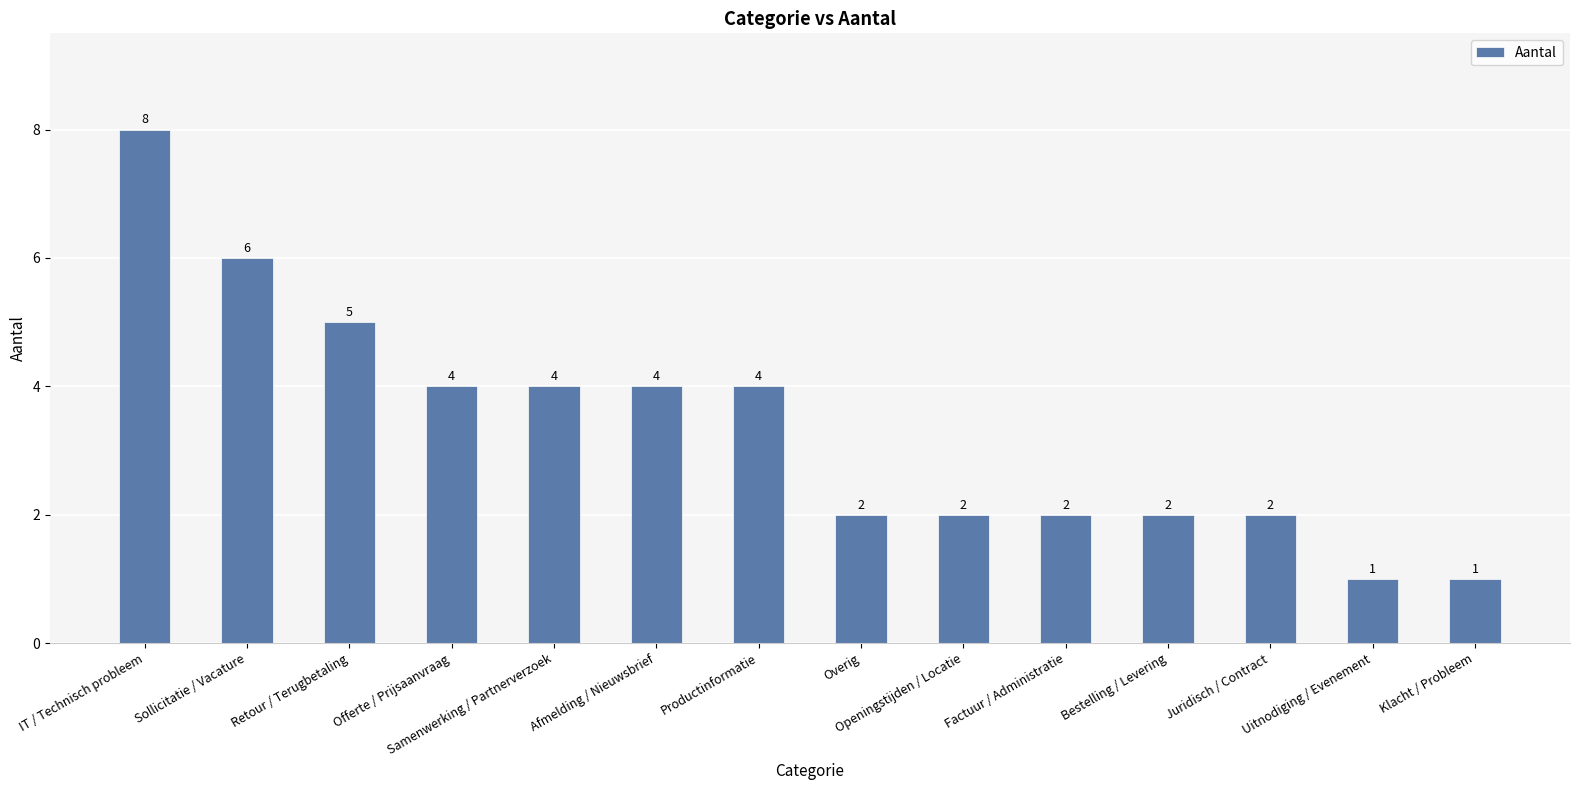

Count the number of categories in the chart.

14